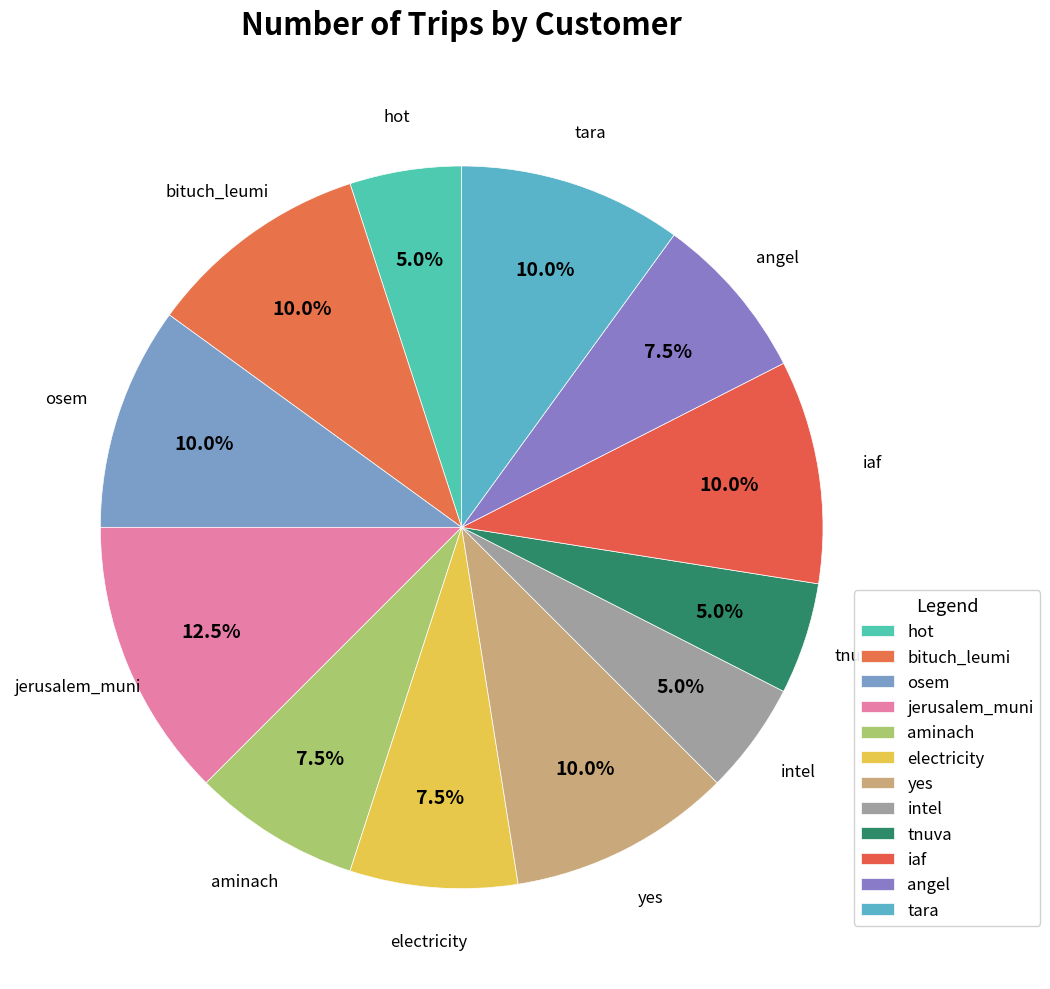

True or false: hot accounts for 13% of the total.

False